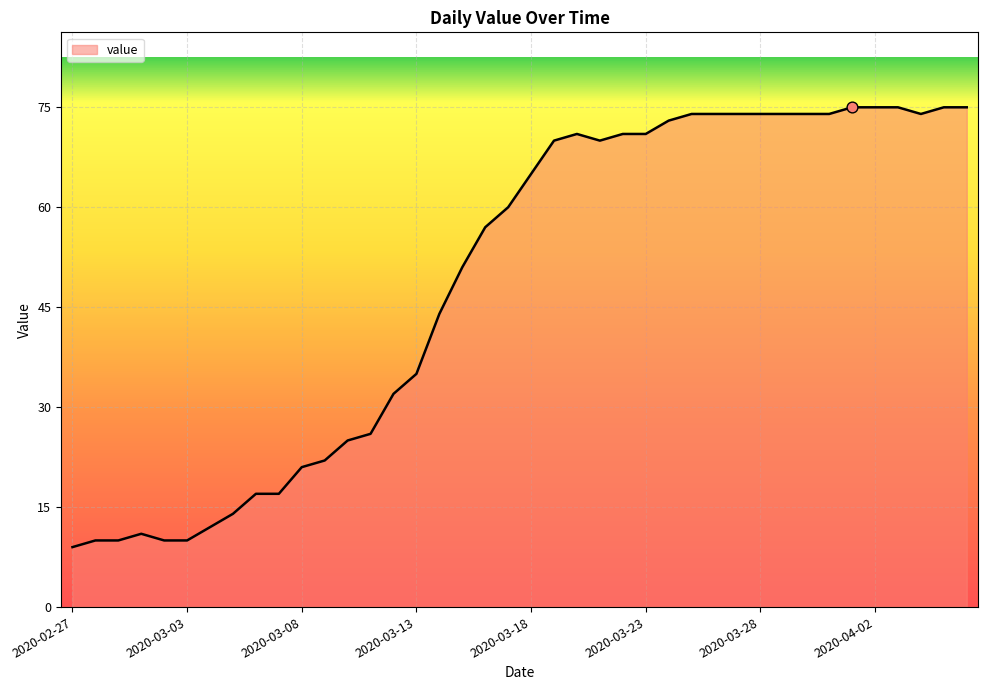

What is the minimum value shown in the chart?

9